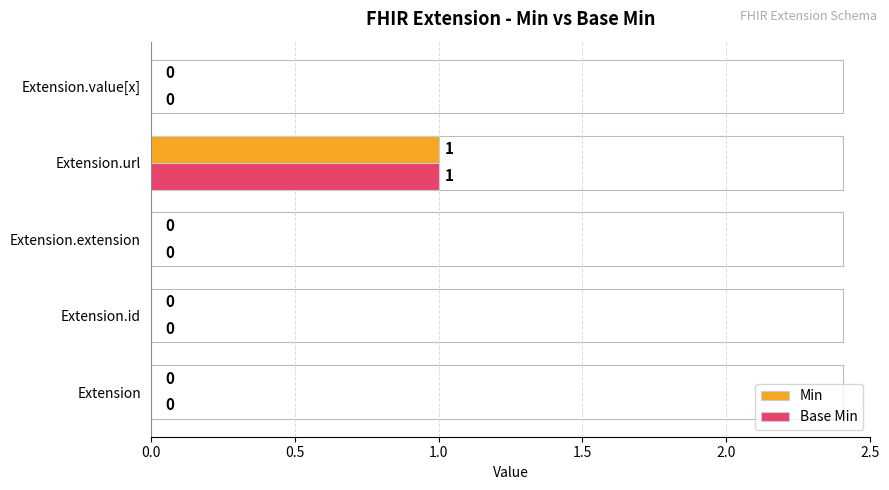

The Base Min series shows 1 at Extension.url. True or false?

True